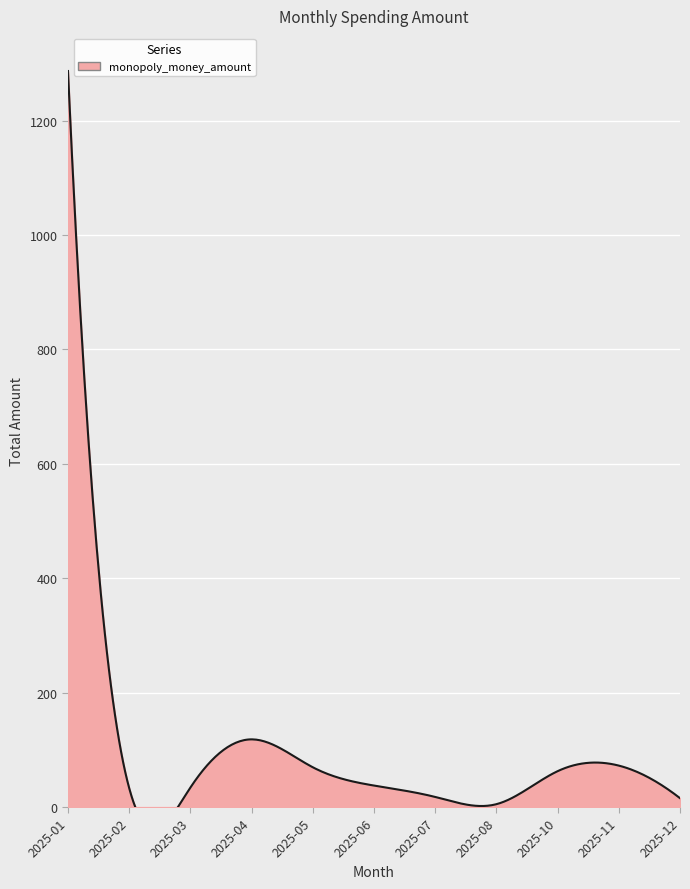

What is the minimum value shown in the chart?

3.5